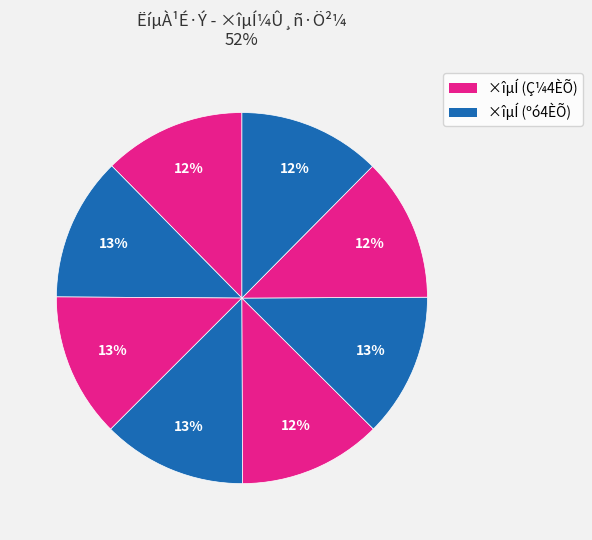

How many segments does this pie chart have?

8